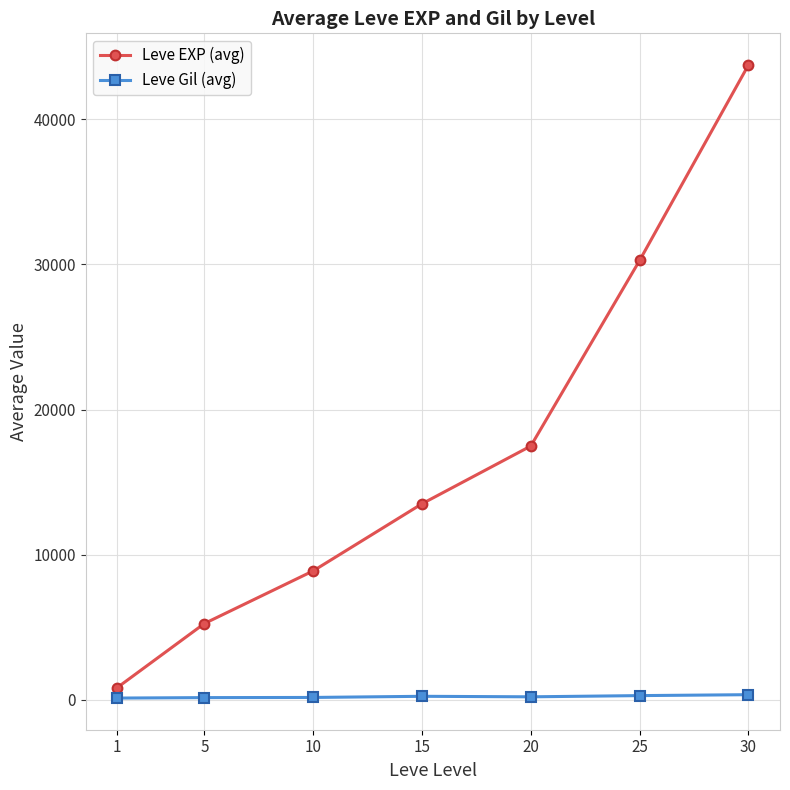

Which series changed the most between 5 and 20?

Leve EXP (avg)